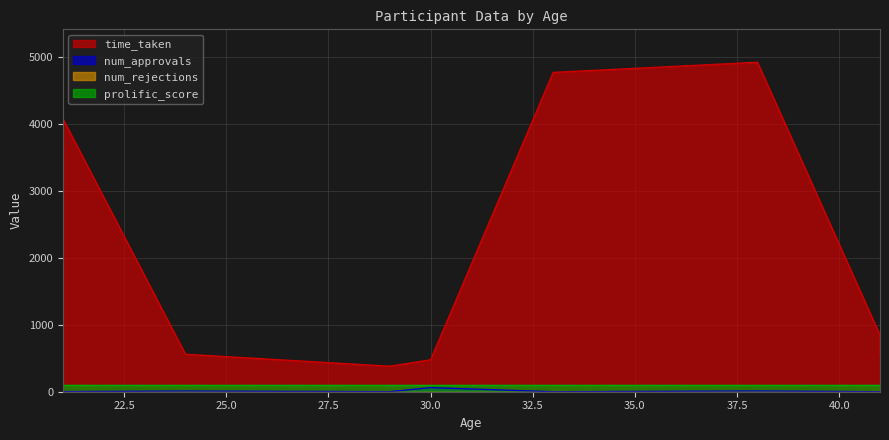

True or false: num_approvals and time_taken cross at least once.

False